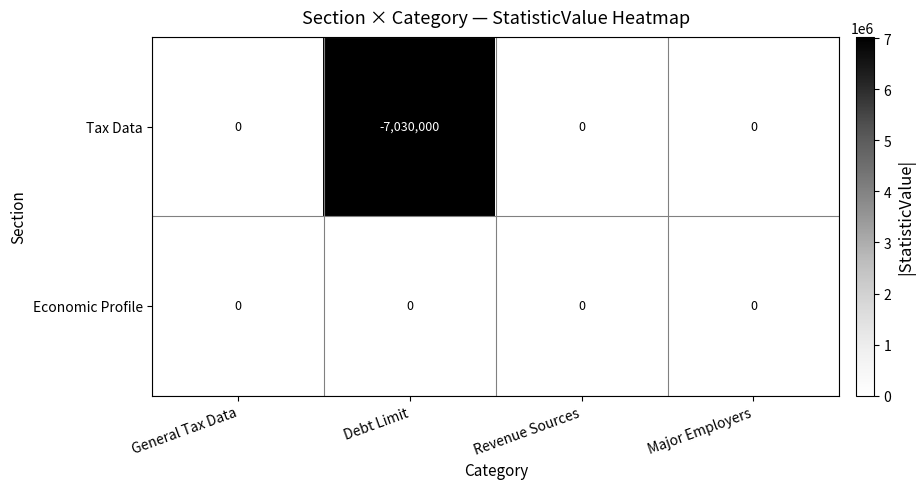

What is the minimum value shown in the chart?

-7030000